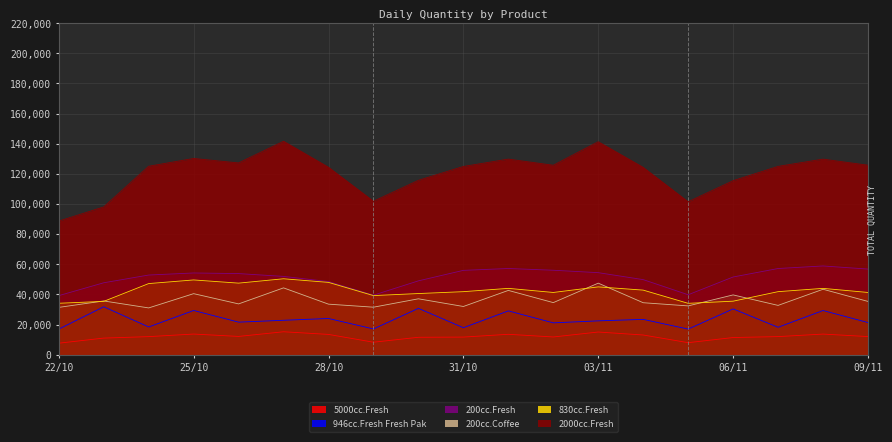

What is the label of the 12th point from the left?

02/11